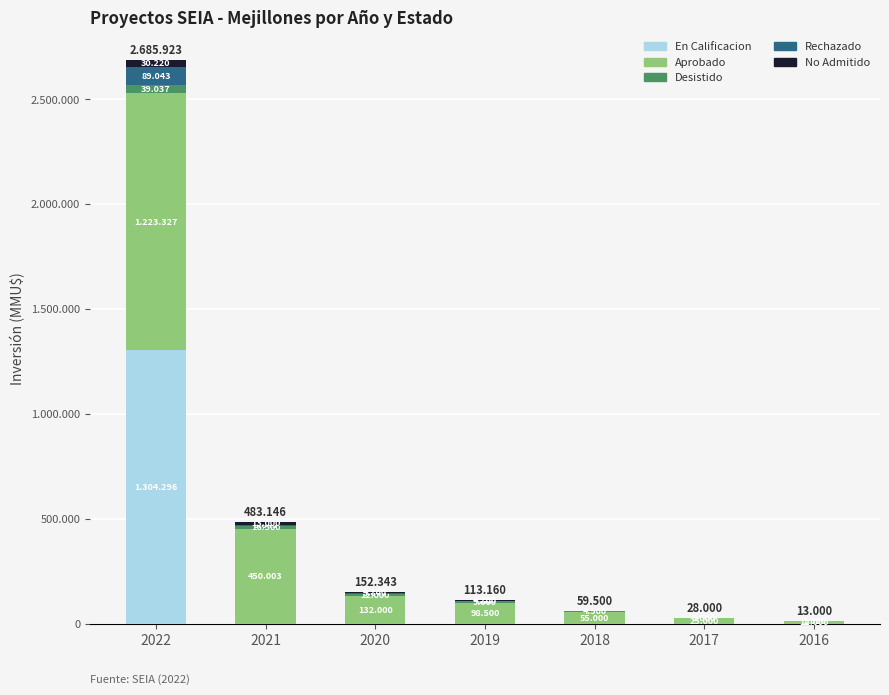

At how many categories does at least one series exceed 433385?

2